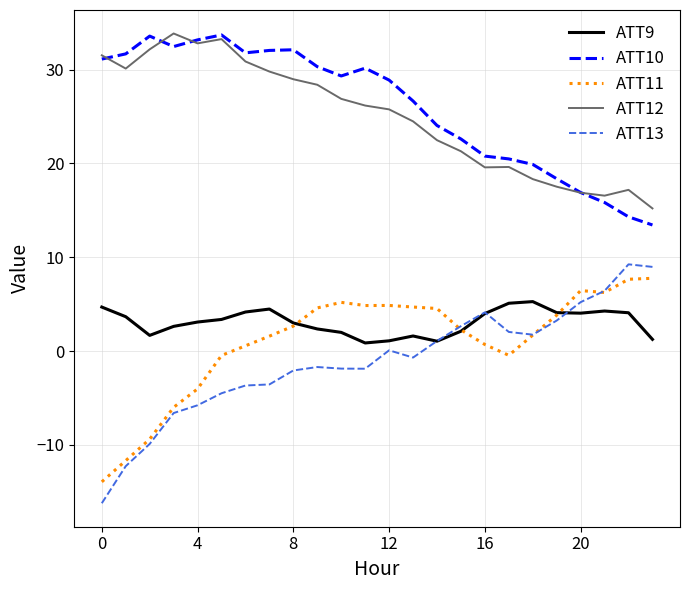

What is the maximum value for ATT13?

9.2